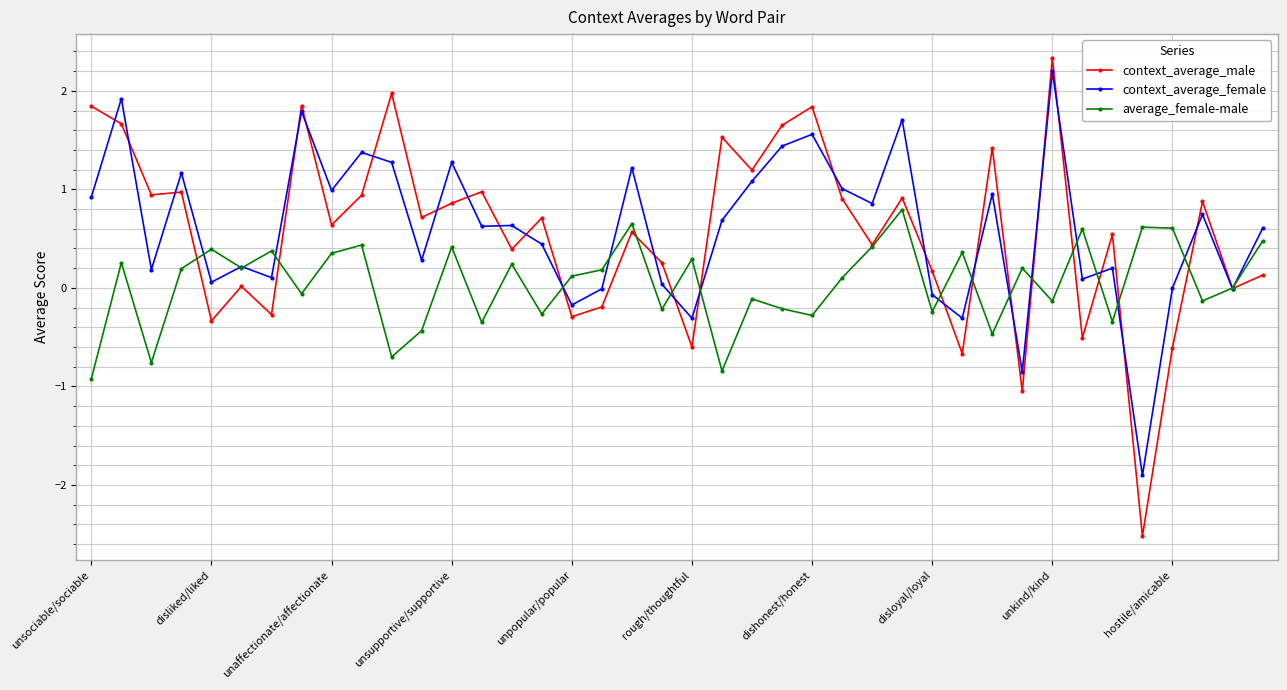

What is the minimum value for context_average_female?

-1.9